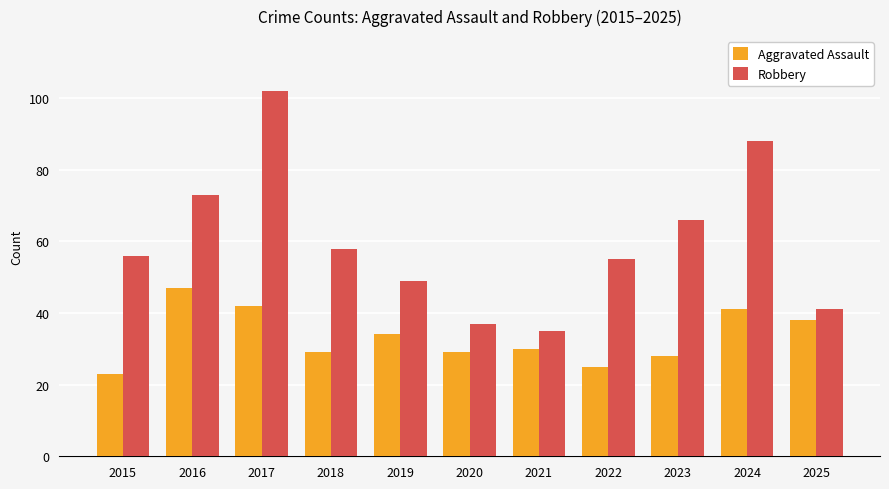

How many data points in Aggravated Assault are less than 30?

5